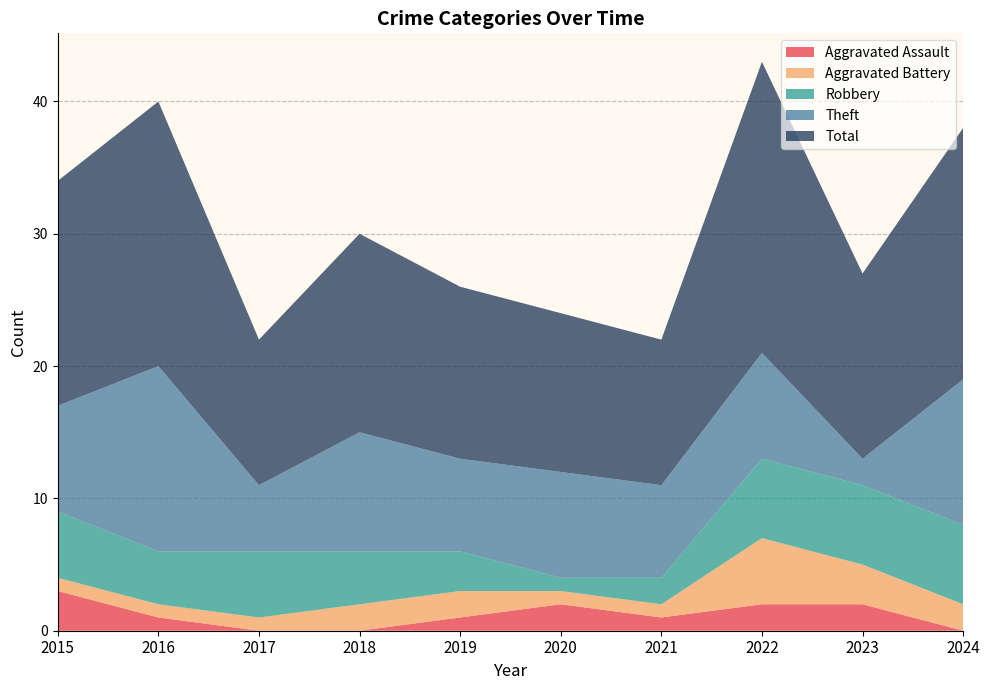

Reading left to right, transcribe all the data shown in this chart.

Aggravated Assault: 3	1	0	0	1	2	1	2	2	0
Aggravated Battery: 1	1	1	2	2	1	1	5	3	2
Robbery: 5	4	5	4	3	1	2	6	6	6
Theft: 8	14	5	9	7	8	7	8	2	11
Total: 17	20	11	15	13	12	11	22	14	19